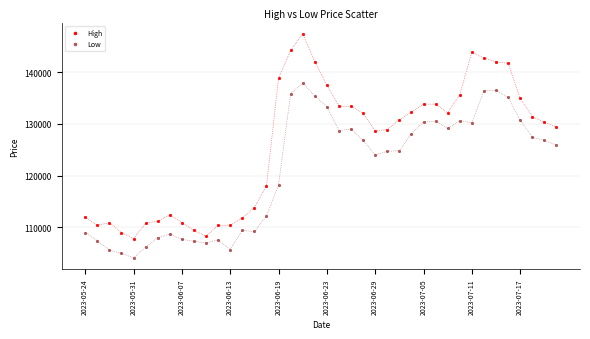

Which series has the largest Y range (max minus min)?

High